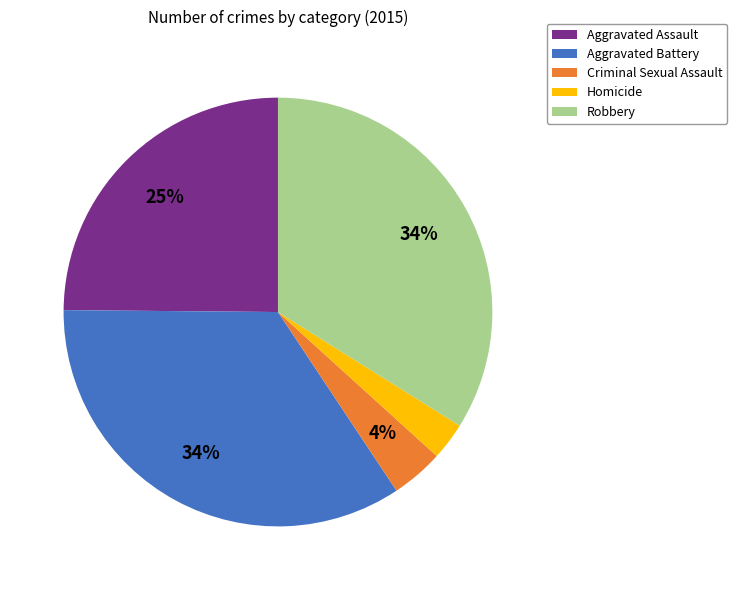

Is there any slice that represents more than half of the pie?

No